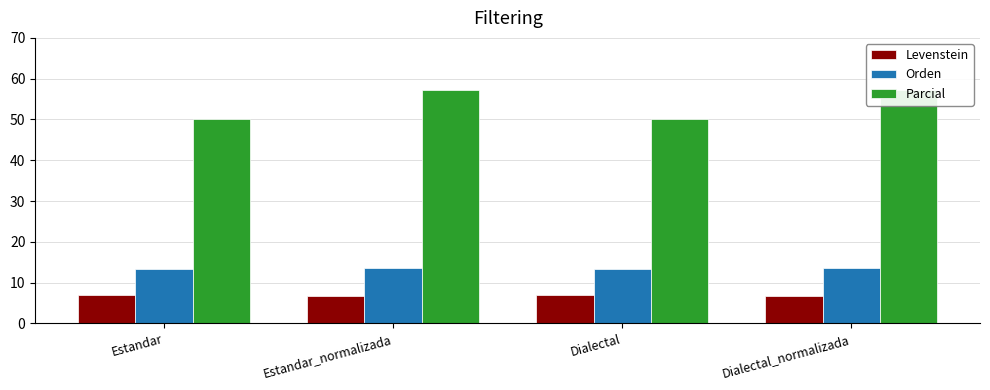

What is the label of the 3rd bar from the left?

Dialectal